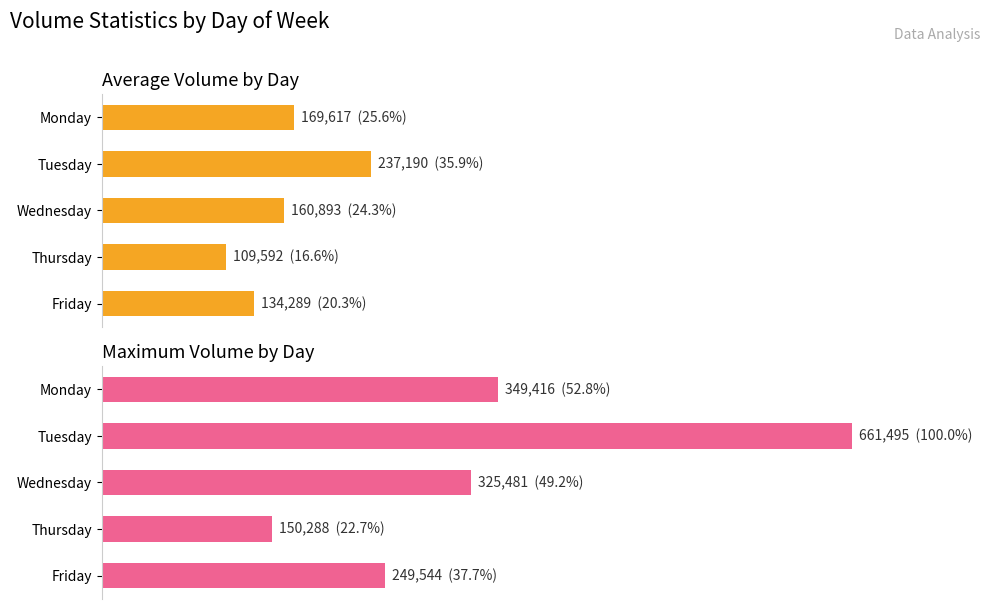

Is the value of Average Volume by Day at Friday greater than the value of Maximum Volume by Day at Monday?

No